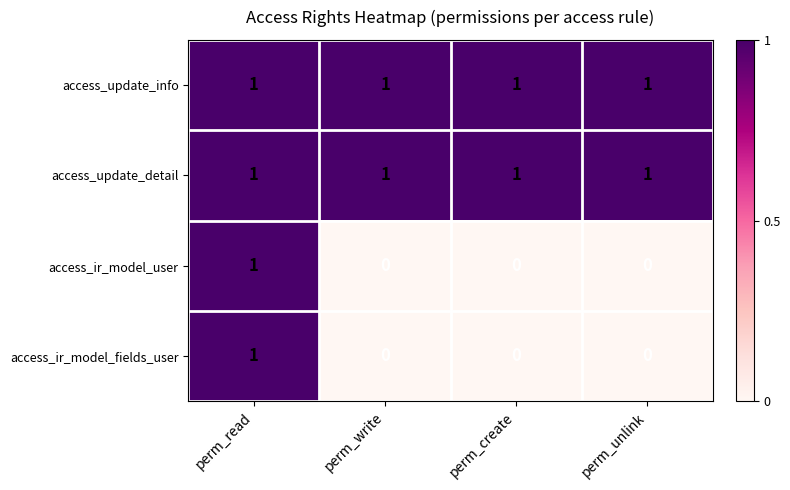

How many access_ir_model_user values are between 0 and 1?

4